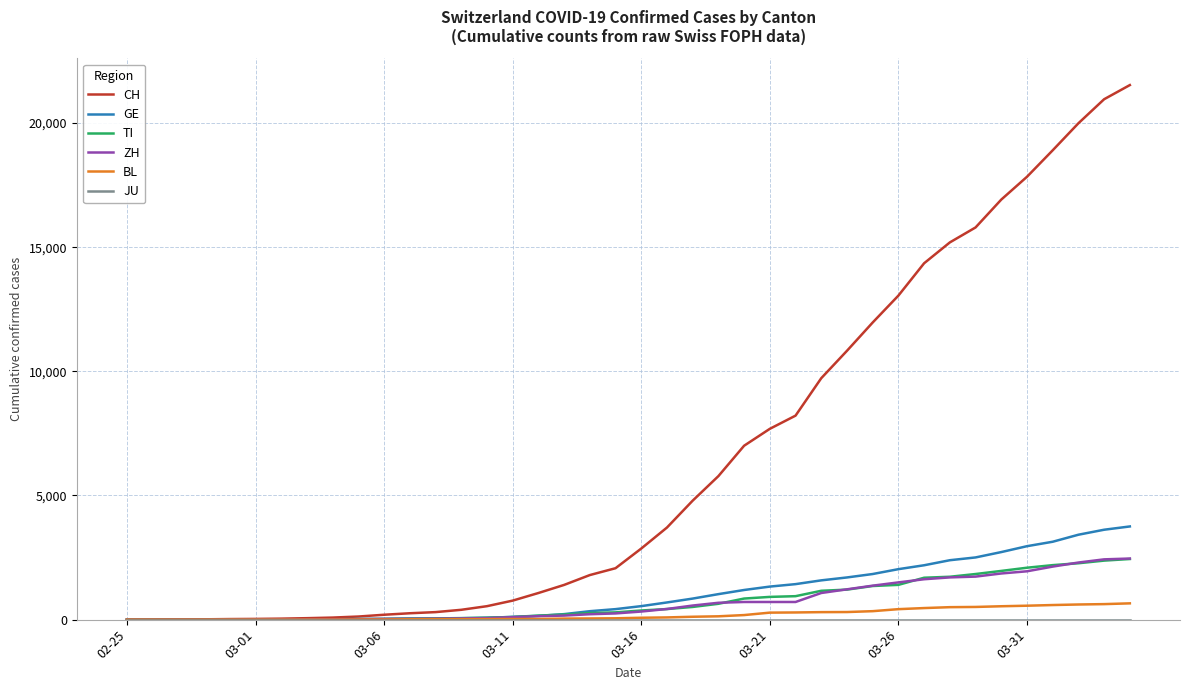

Which series has the largest total across all categories?

CH